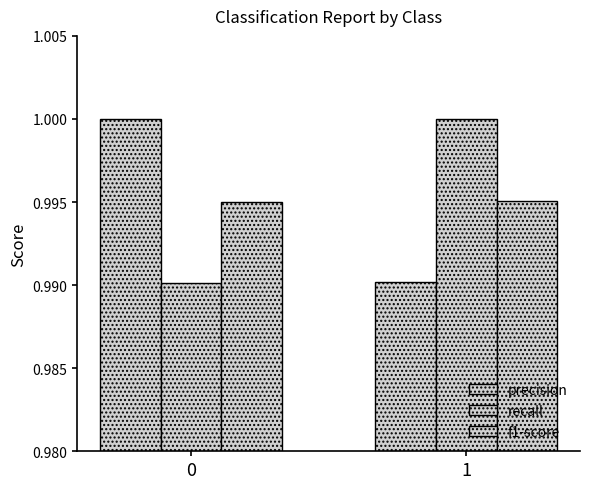

The f1-score series shows 1.0 at 1. True or false?

True